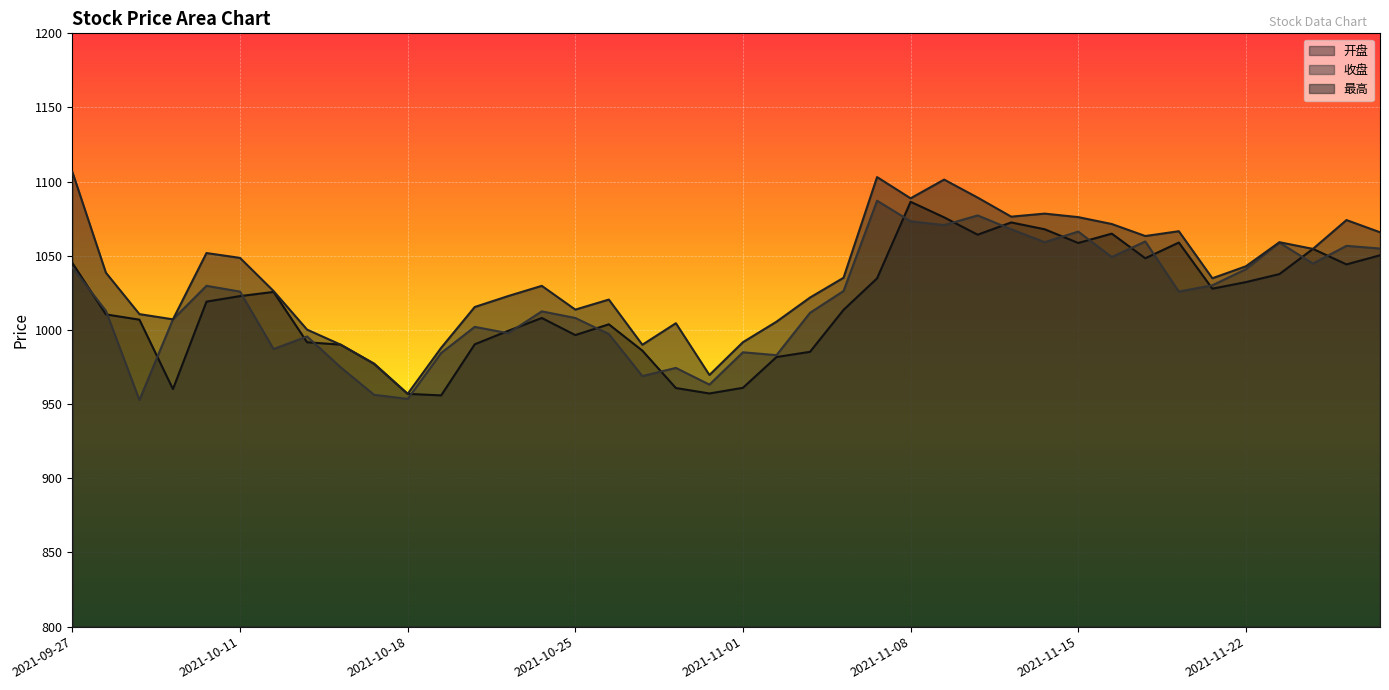

At 2021-11-25, list the series in order from largest to smallest.

最高, 收盘, 开盘